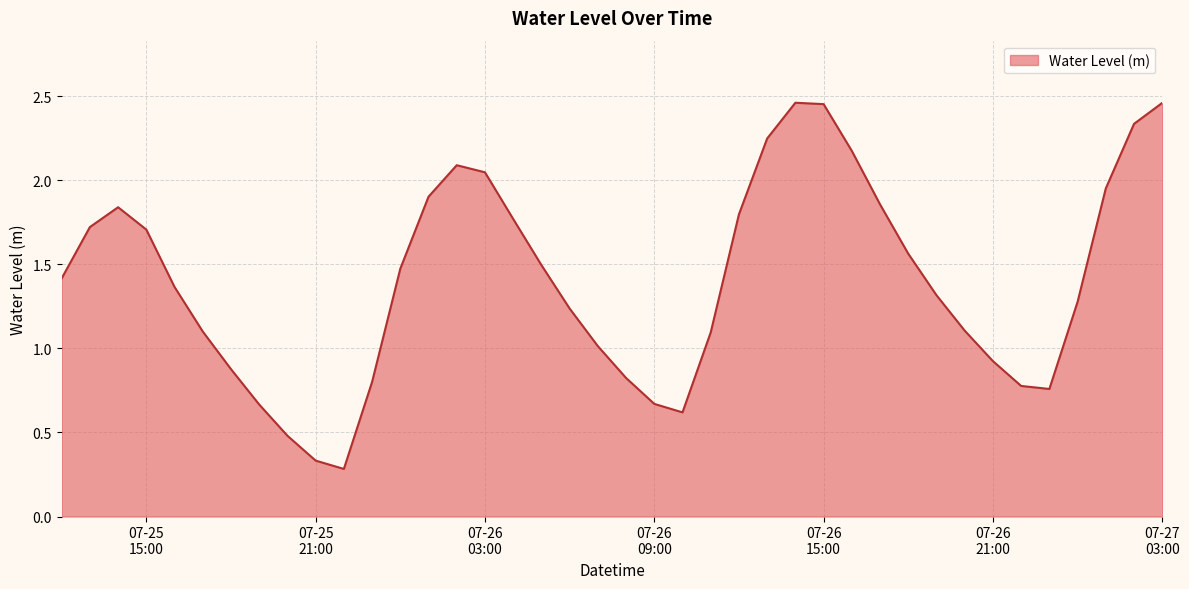

How many series are shown in this chart?

1